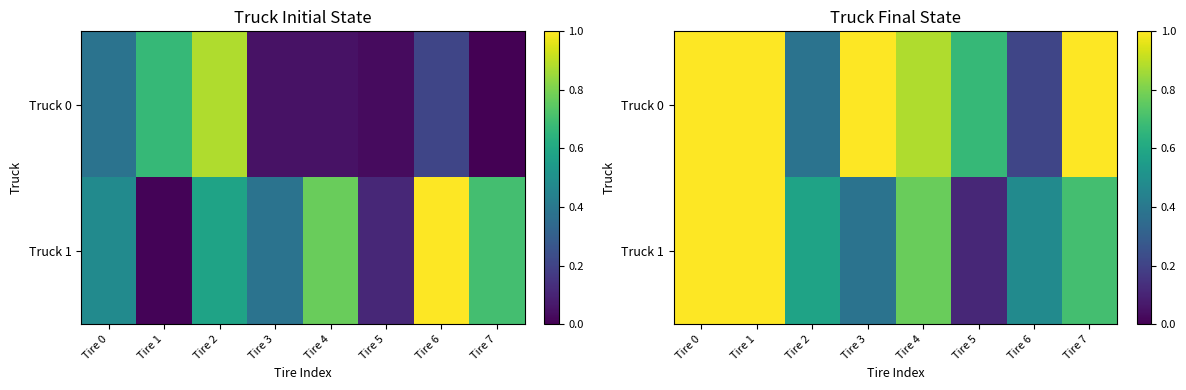

What is the difference between the maximum and minimum values in the Truck 1 series?

0.9